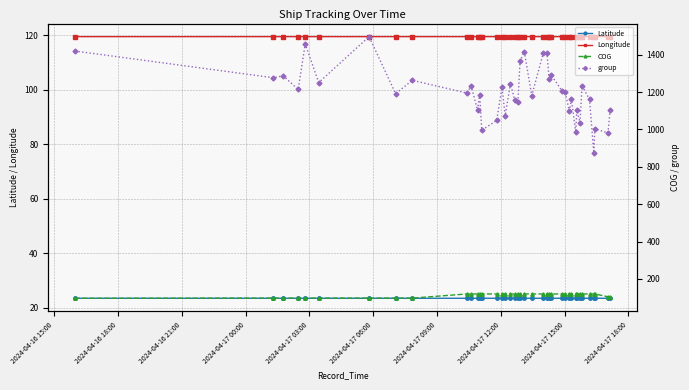

What is the value of the Latitude point at the 8th from the left?

23.6